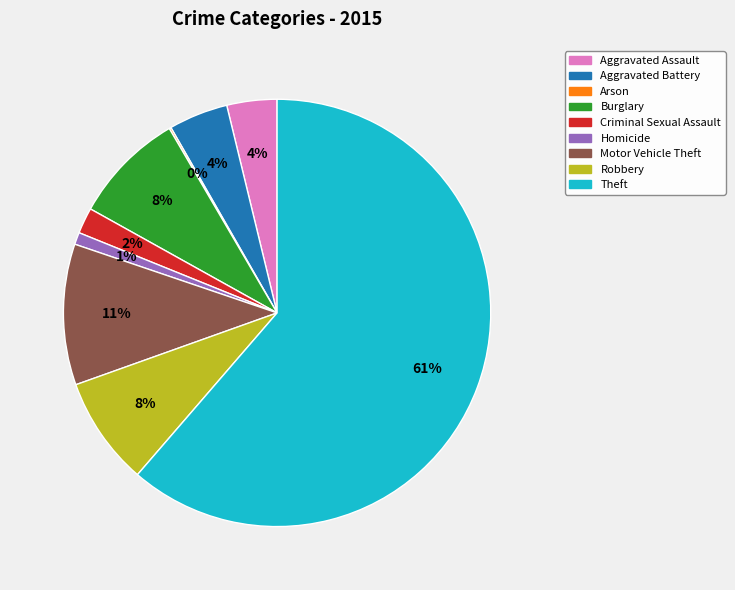

Which category has the biggest portion of the pie?

Theft